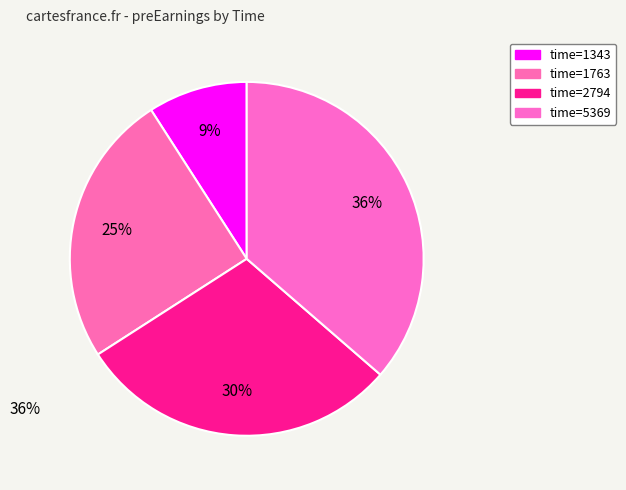

What is the smallest slice in the pie chart?

1343